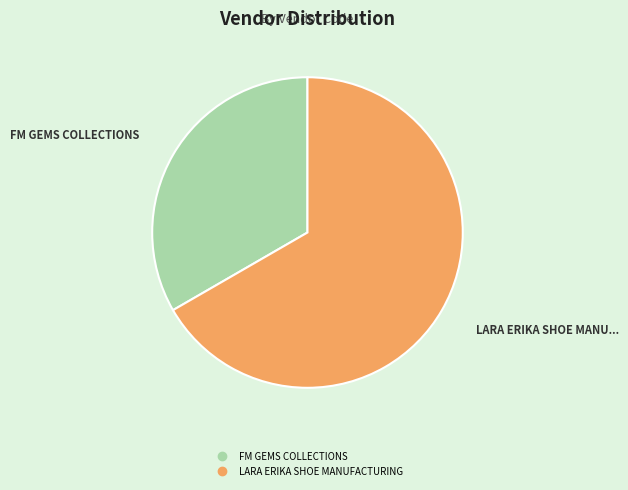

Combined, do LARA ERIKA SHOE MANUFACTURING and FM GEMS COLLECTIONS account for over 50%?

Yes